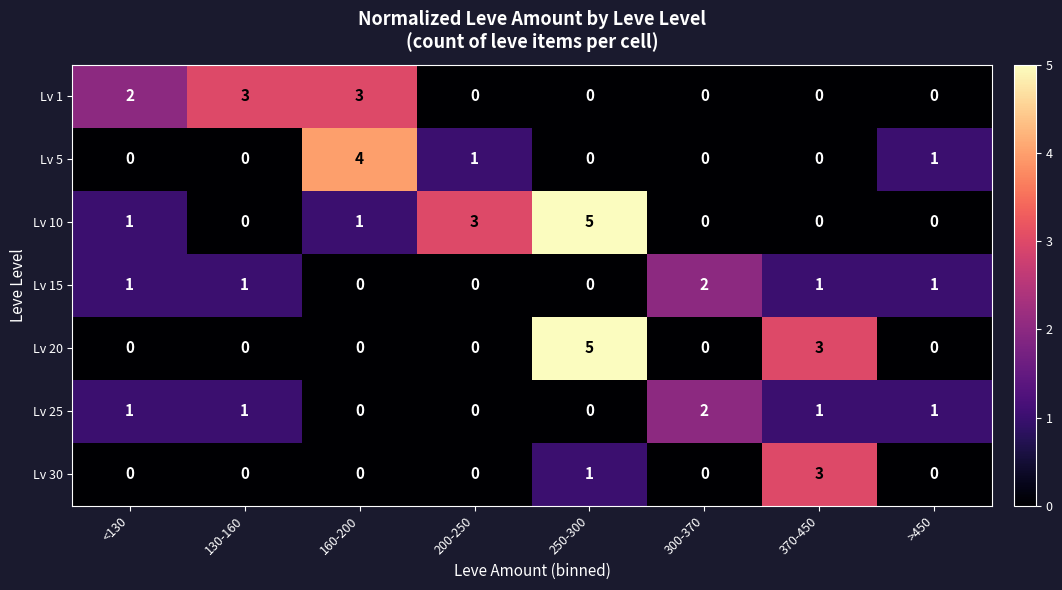

What is the spread (max minus min) of values at 200-250?

3